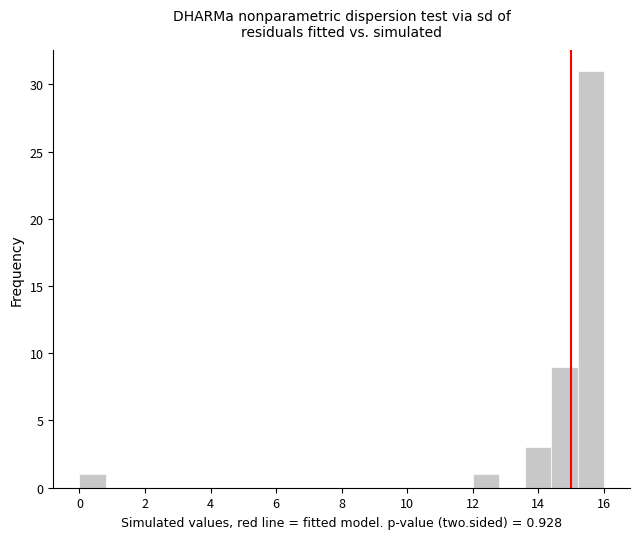

Reading left to right, transcribe this chart: for each bar, give the range it covers on the x-axis and its height. The values are not printed on the chart, so give them approximately, as read against the axis.

0.0 to 0.8: 1
0.8 to 1.6: 0
1.6 to 2.4: 0
2.4 to 3.2: 0
3.2 to 4.0: 0
4.0 to 4.8: 0
4.8 to 5.6: 0
5.6 to 6.4: 0
6.4 to 7.2: 0
7.2 to 8.0: 0
8.0 to 8.8: 0
8.8 to 9.6: 0
9.6 to 10.4: 0
10.4 to 11.2: 0
11.2 to 12.0: 0
12.0 to 12.8: 1
12.8 to 13.6: 0
13.6 to 14.4: 3
14.4 to 15.2: 9
15.2 to 16.0: 31